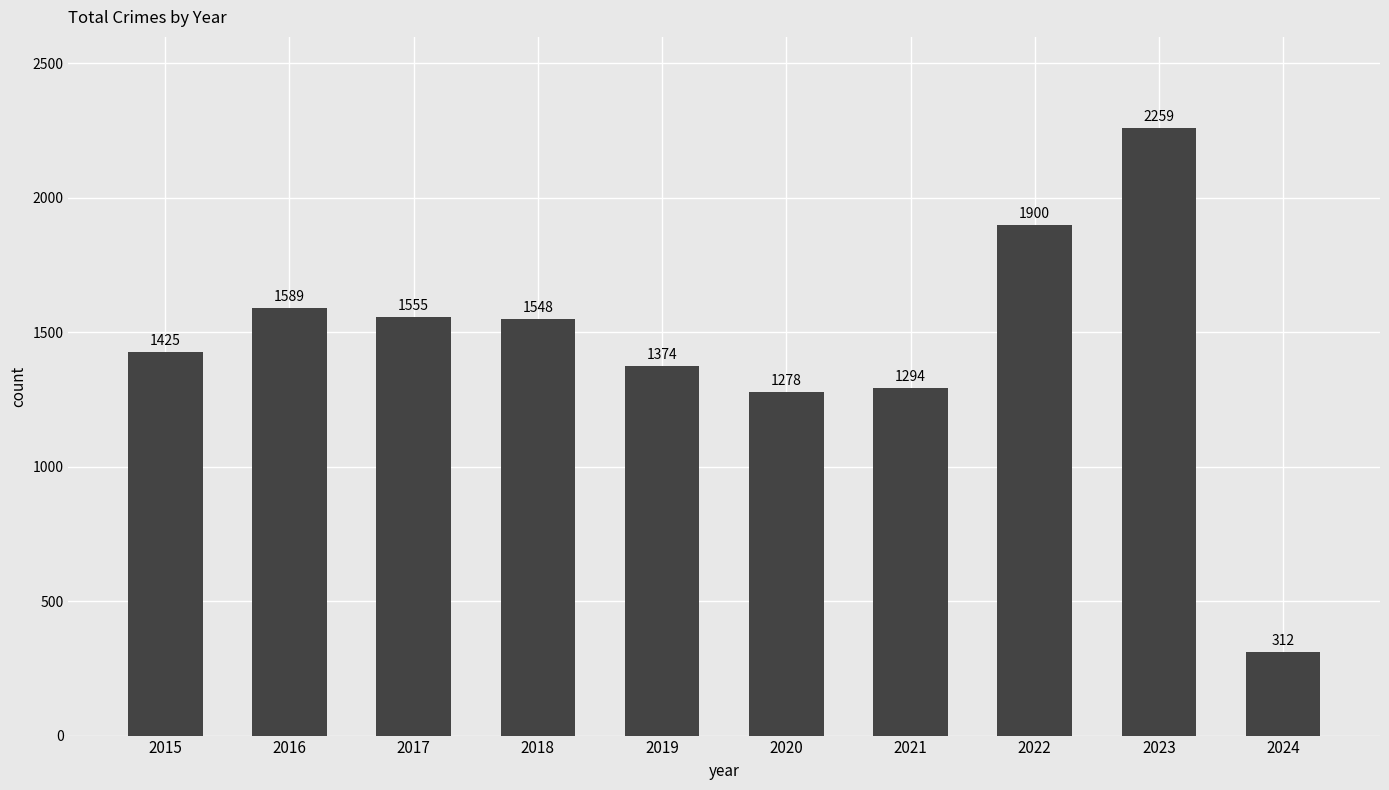

What is the average value?

1453